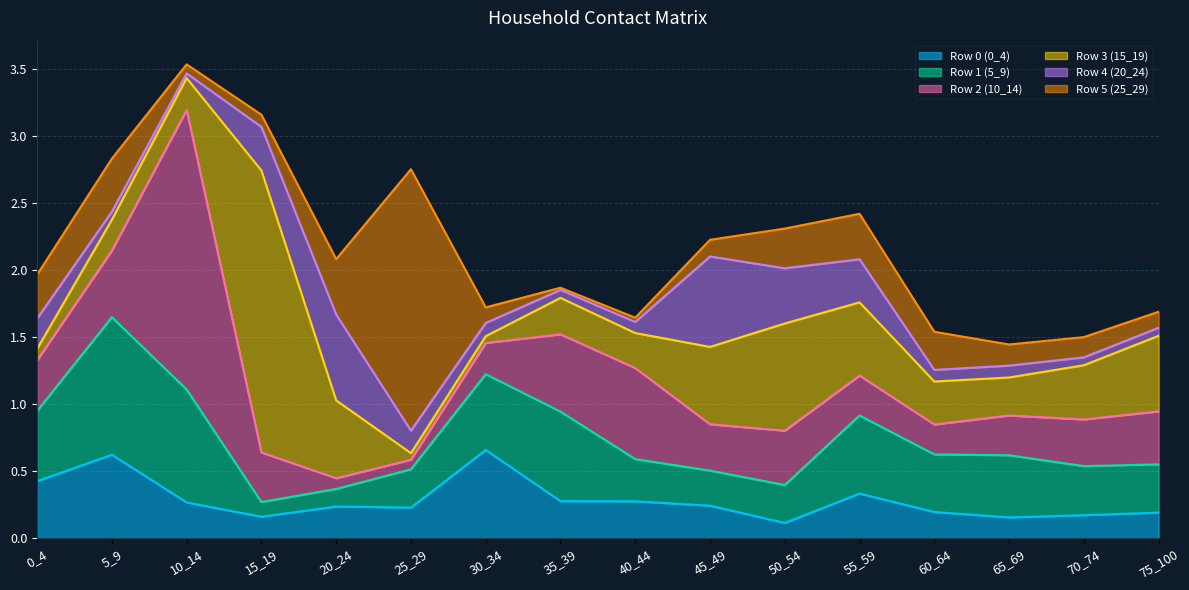

Where is the first local minimum for Row 5 (25_29)?

10_14